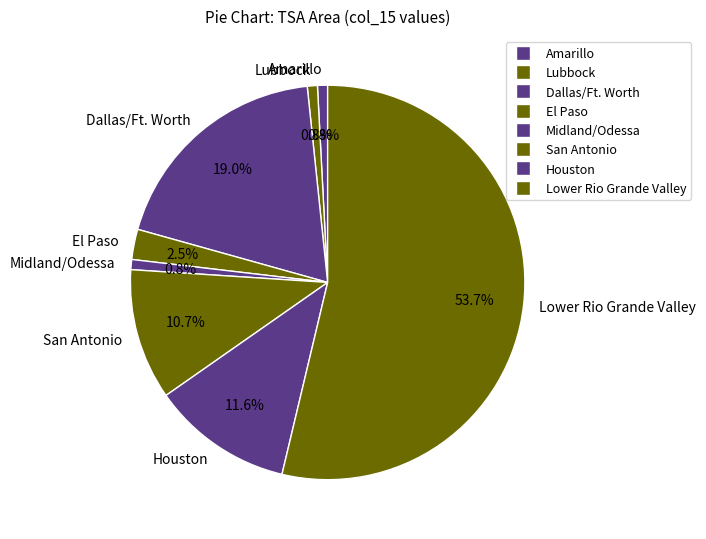

Combined, do Dallas/Ft. Worth and Lubbock account for over 50%?

No